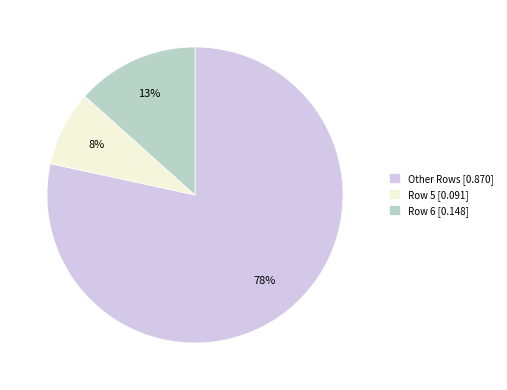

To the nearest percent, what percentage of the pie is Row 5 [0.091]?

8%